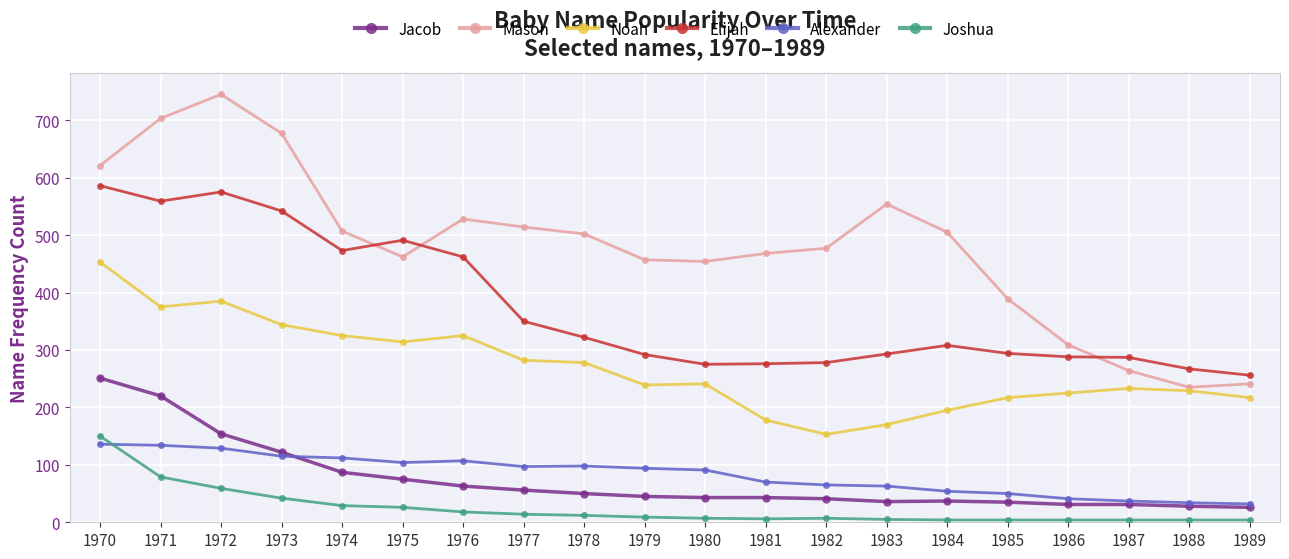

True or false: Jacob and Noah cross at least once.

False